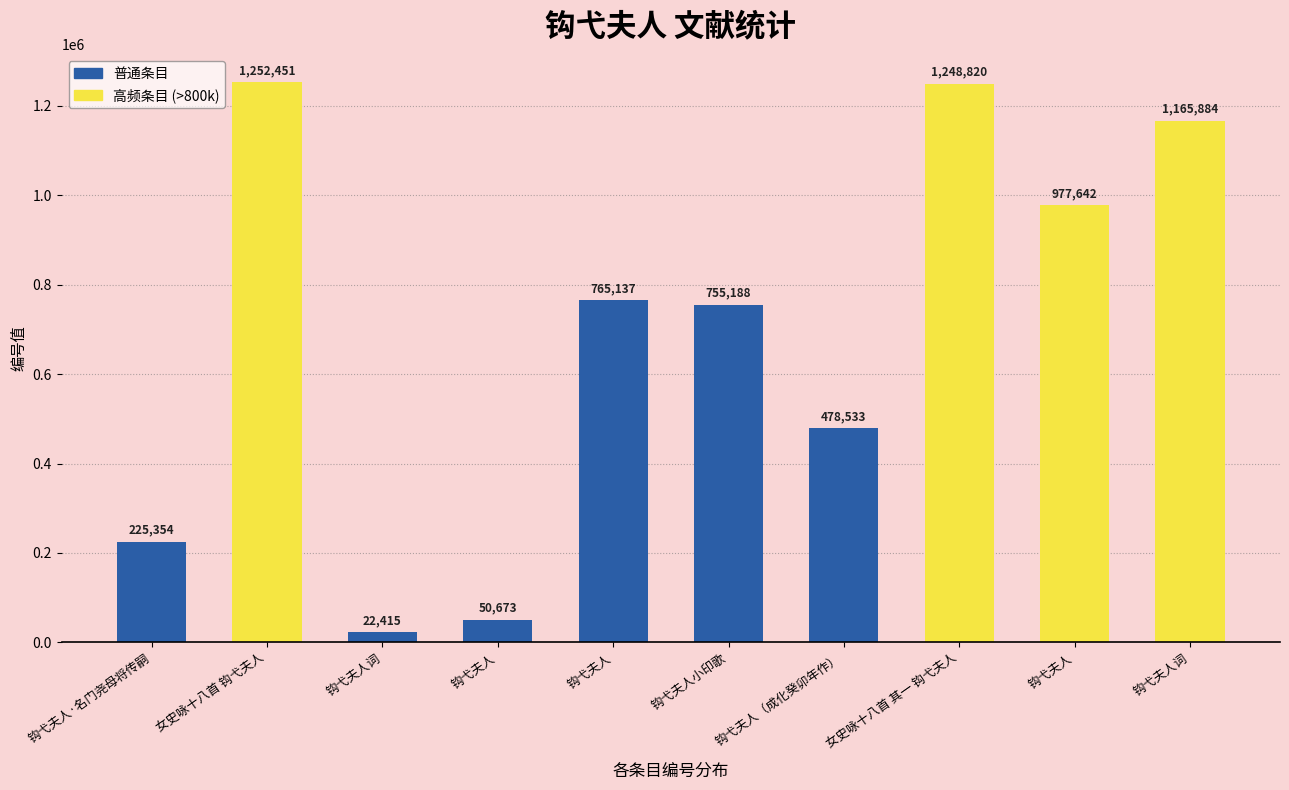

Count the number of data series in this chart.

1